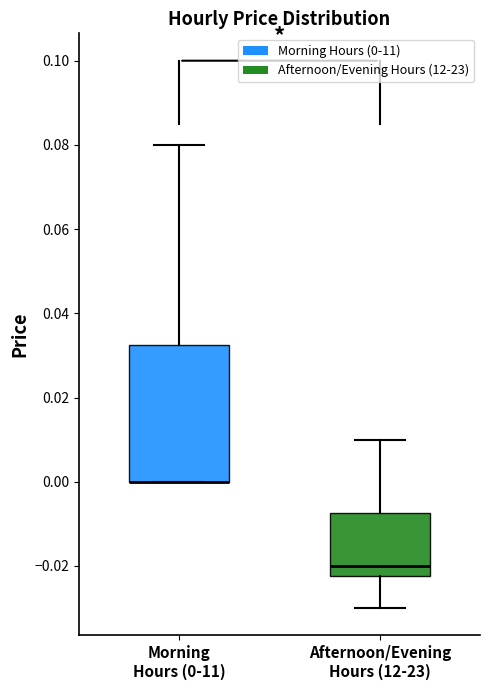

Which box is the tallest, from its lower edge to its upper edge?

Morning Hours (0-11)